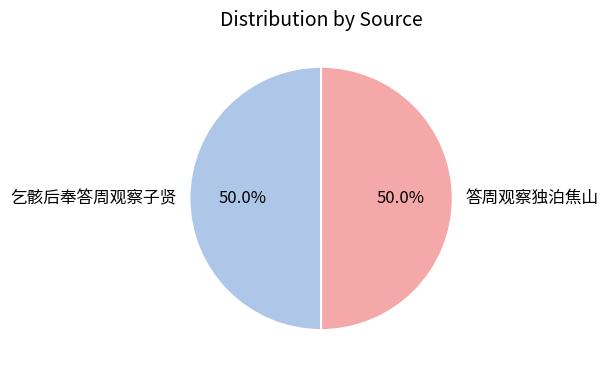

What is the total percentage of 乞骸后奉答周观察子贤 and 答周观察独泊焦山?

100.0%